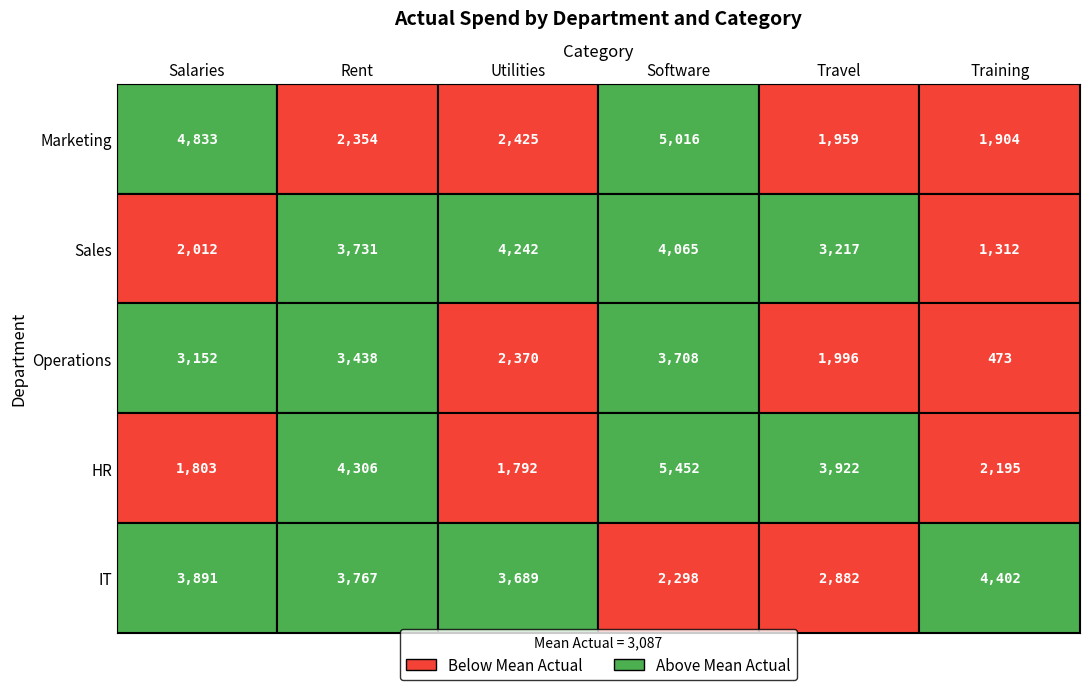

What is the average value of the Operations series?

2523